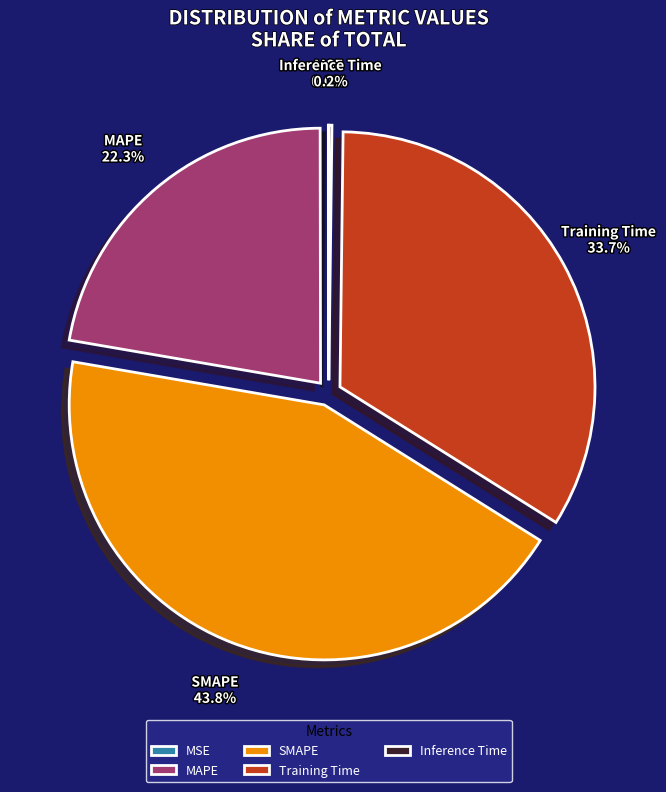

To the nearest percent, what is the difference between the largest and smallest slice percentages?

44%